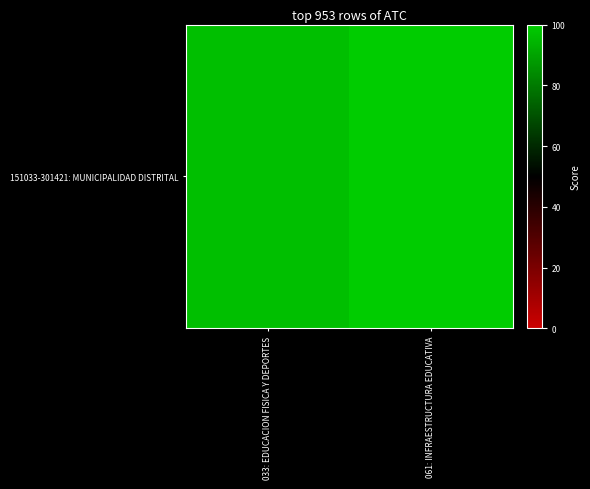

What is the approximate value at 033: EDUCACION FISICA Y DEPORTES?

96.8